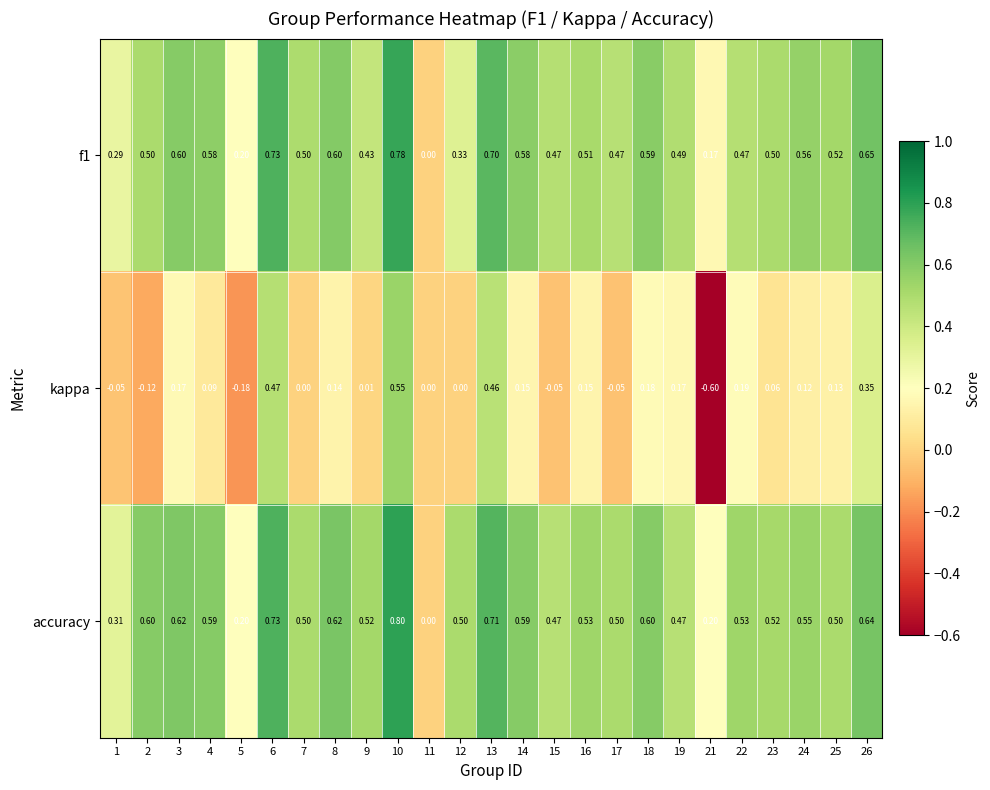

Which series has the widest spread of values?

kappa